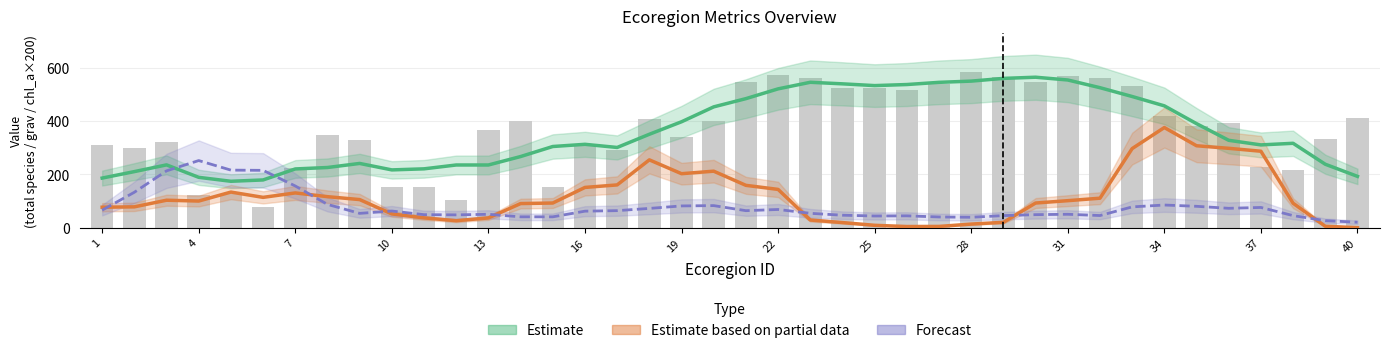

How many data points in Estimate are less than 316?

20